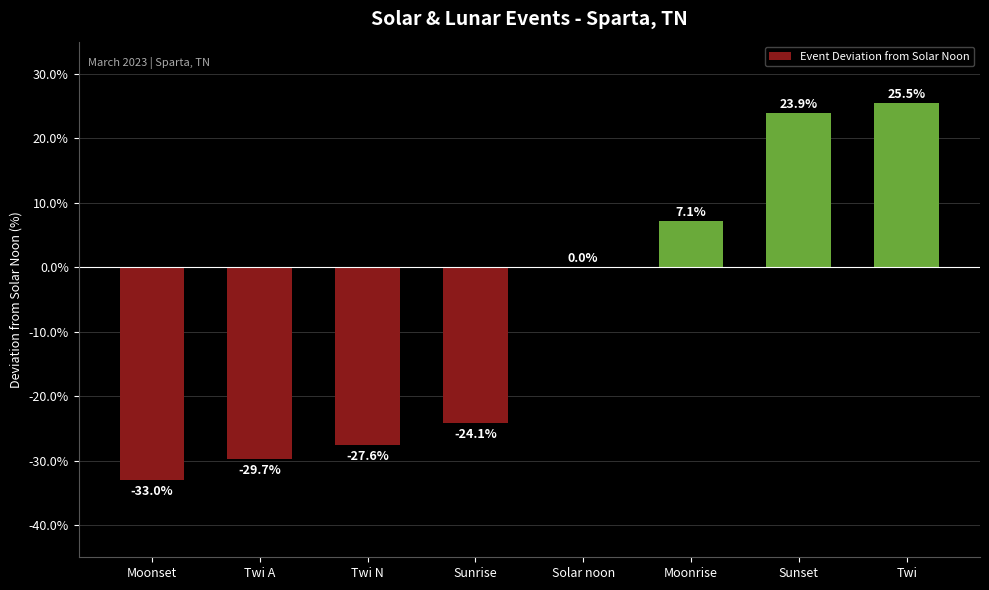

Between Sunset and Twi, which is larger?

Twi